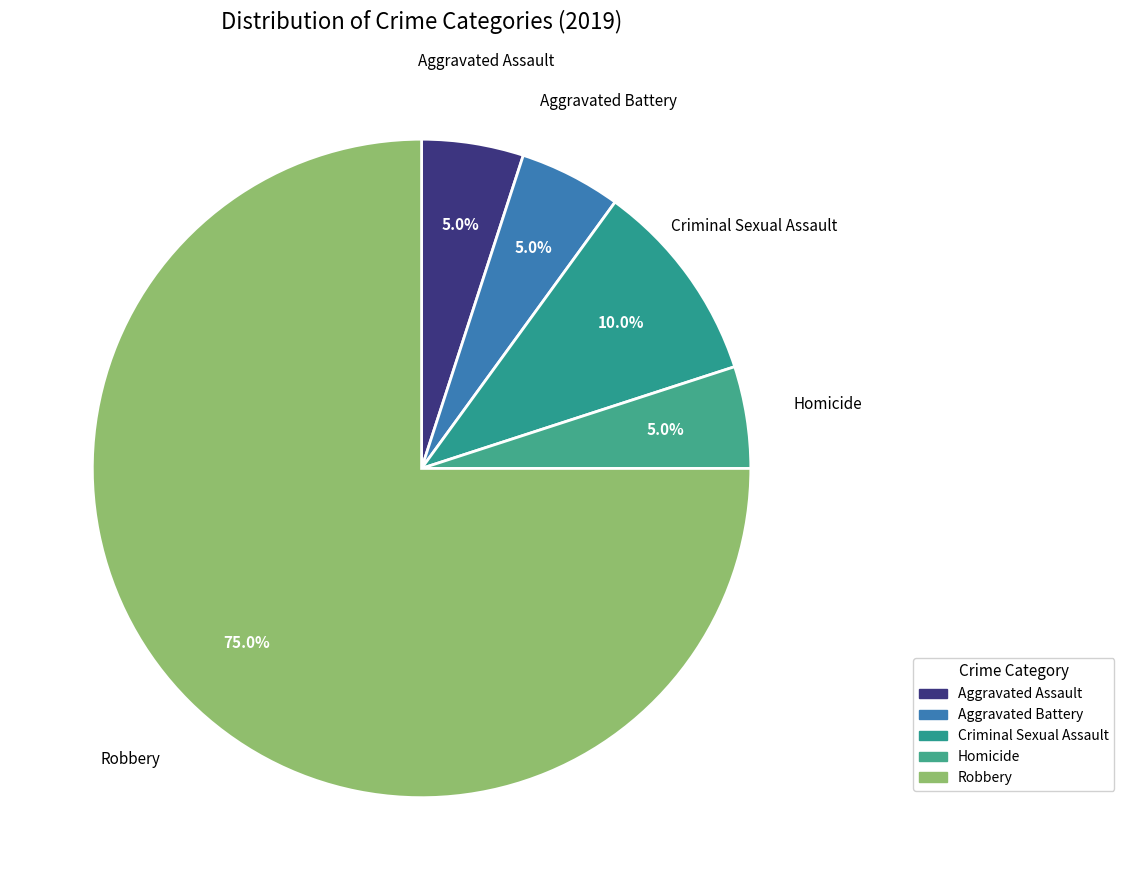

Between Homicide and Robbery, which is larger?

Robbery